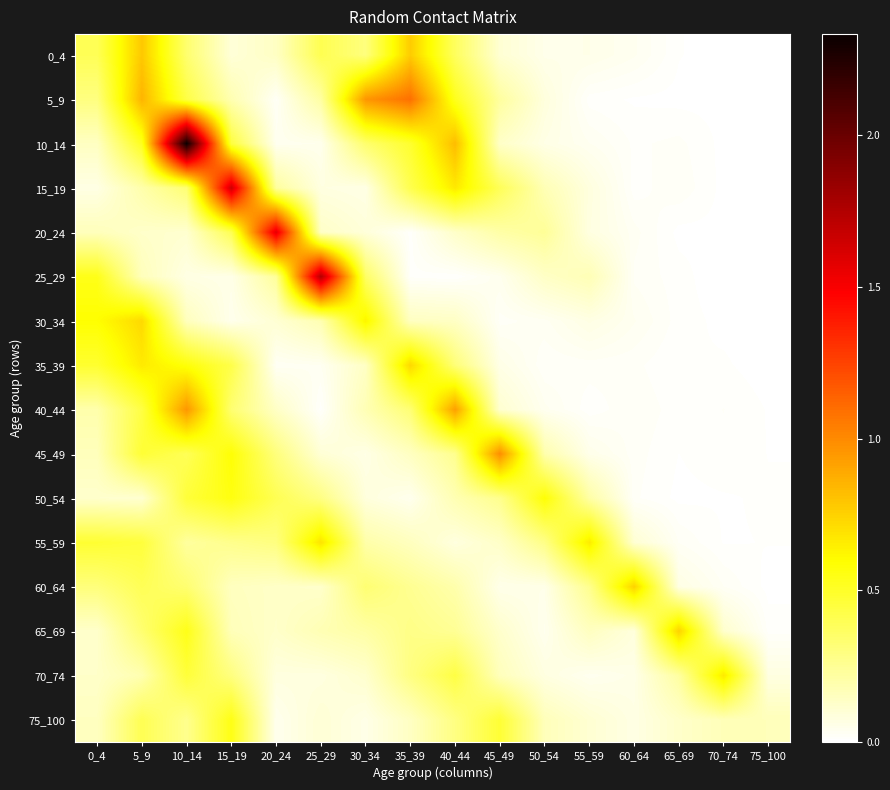

Which series has the largest total across all categories?

10_14